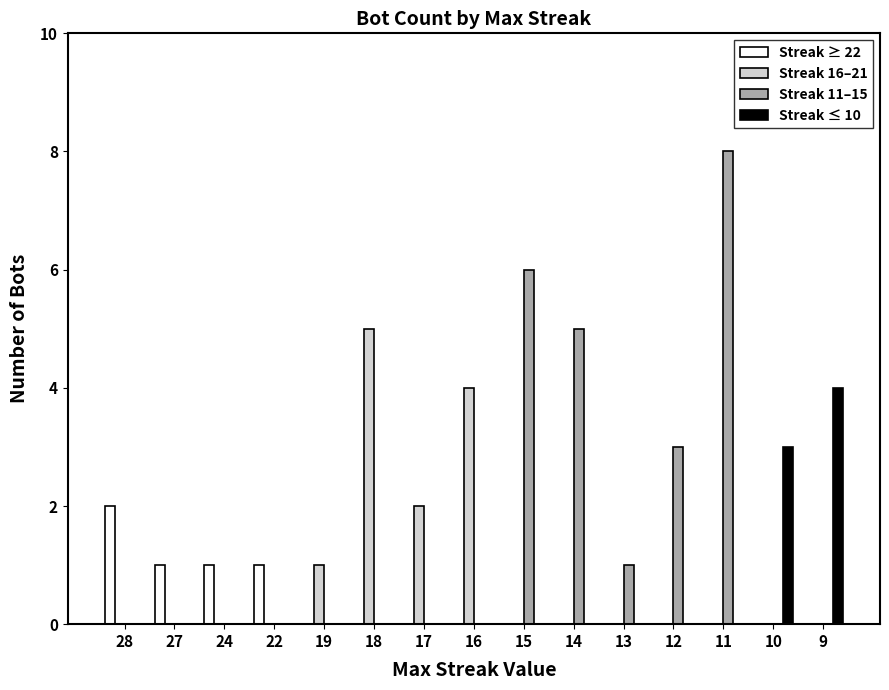

Between 17 and 12, which series saw the biggest shift?

Streak 11–15